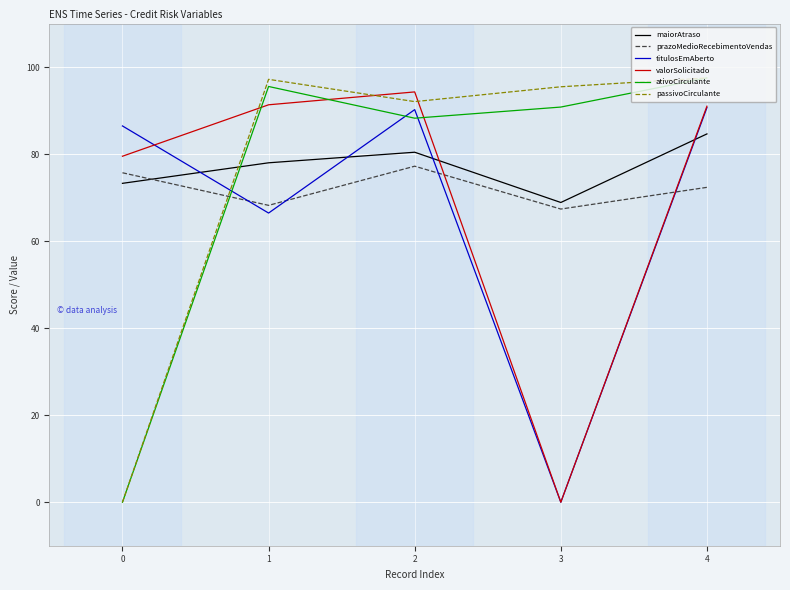

After their last crossing, which series has the higher values: passivoCirculante or prazoMedioRecebimentoVendas?

passivoCirculante